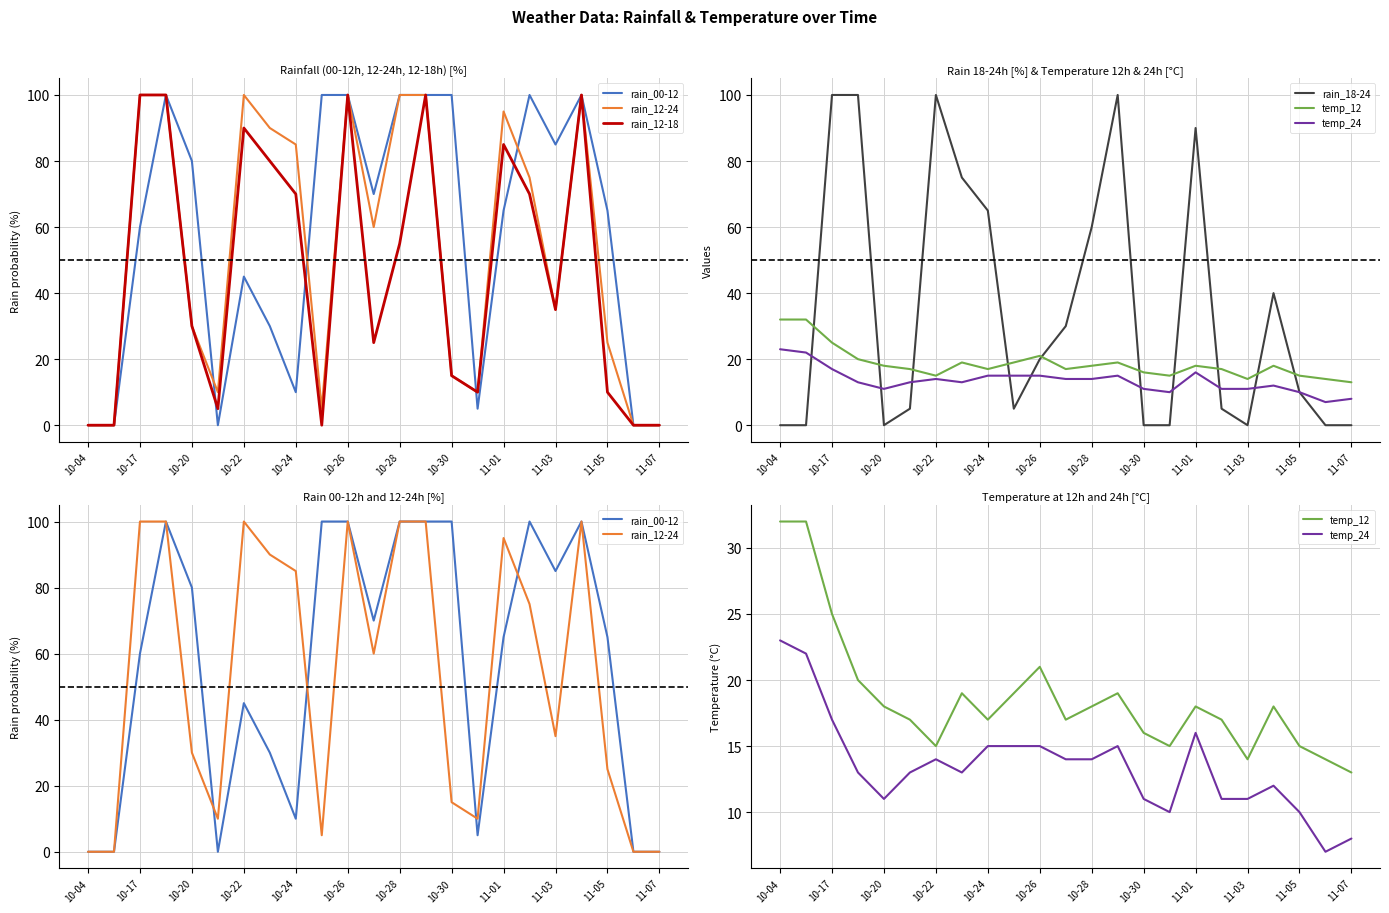

Is the value of temp_12 at 15 greater than the value of rain_12-18 at 15?

Yes